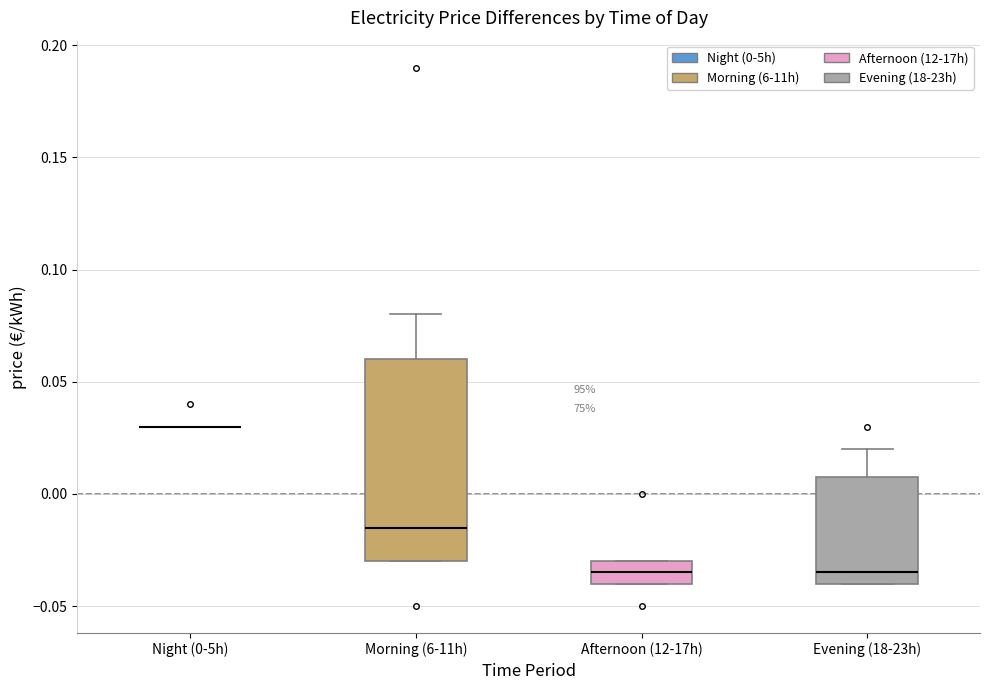

Where is the upper edge of the box for Evening (18-23h) on the y-axis? The values are not printed on the chart, so give them approximately, as read against the axis.

0.010